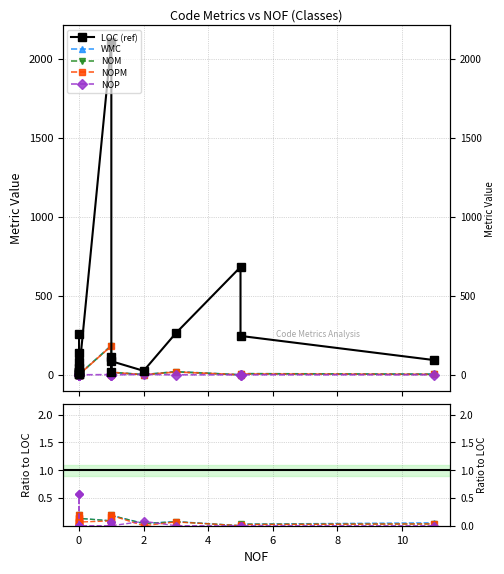

True or false: NOM and LOC (ref) intersect in this chart.

False